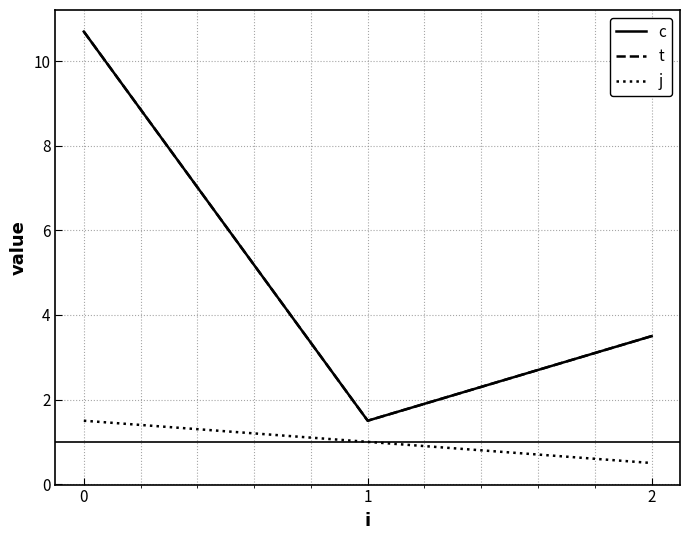

Does the chart have visible grid lines?

Yes